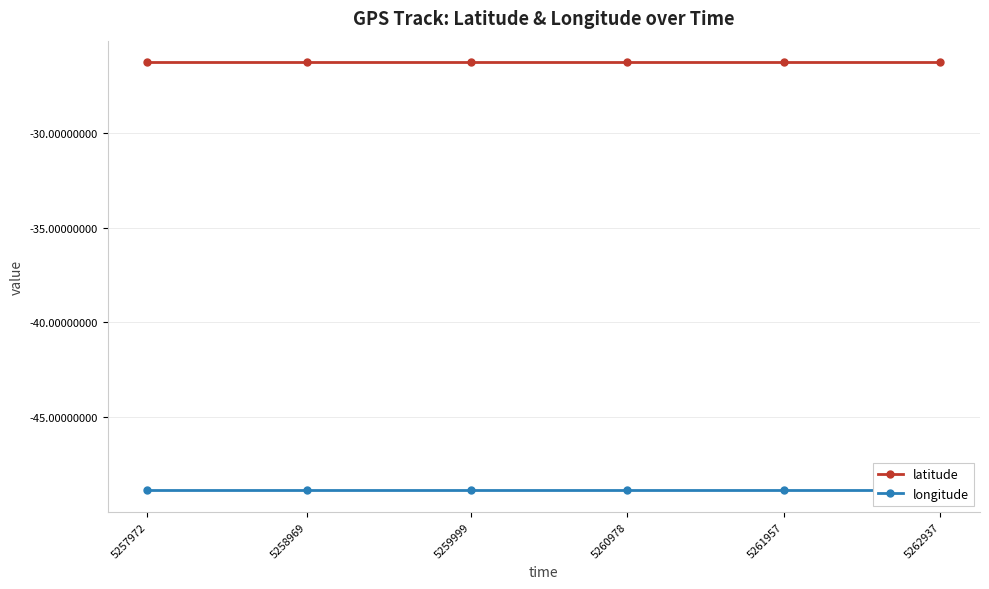

True or false: latitude and longitude intersect in this chart.

False